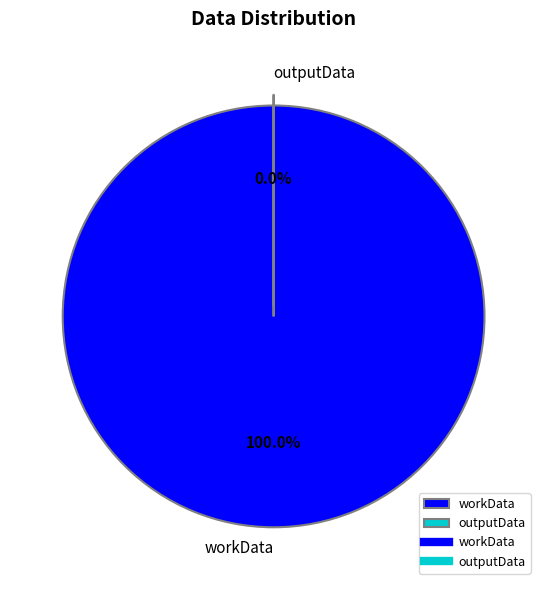

How many slices are in this pie chart?

2